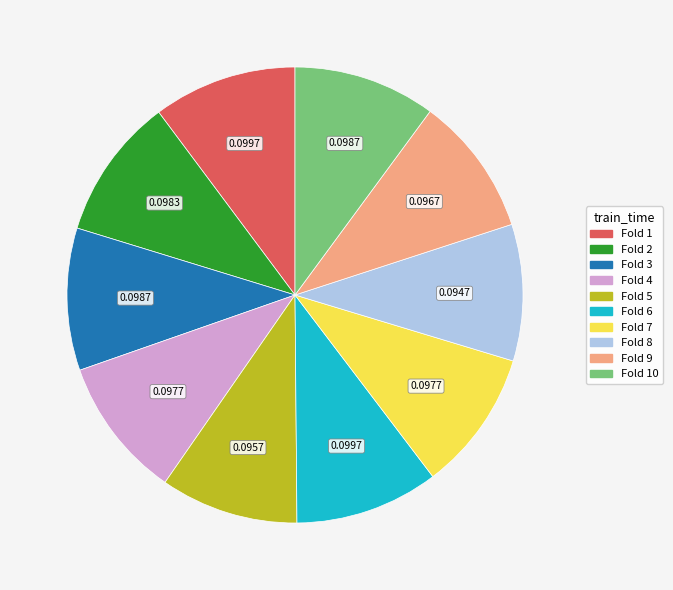

Is there any slice that represents more than half of the pie?

No